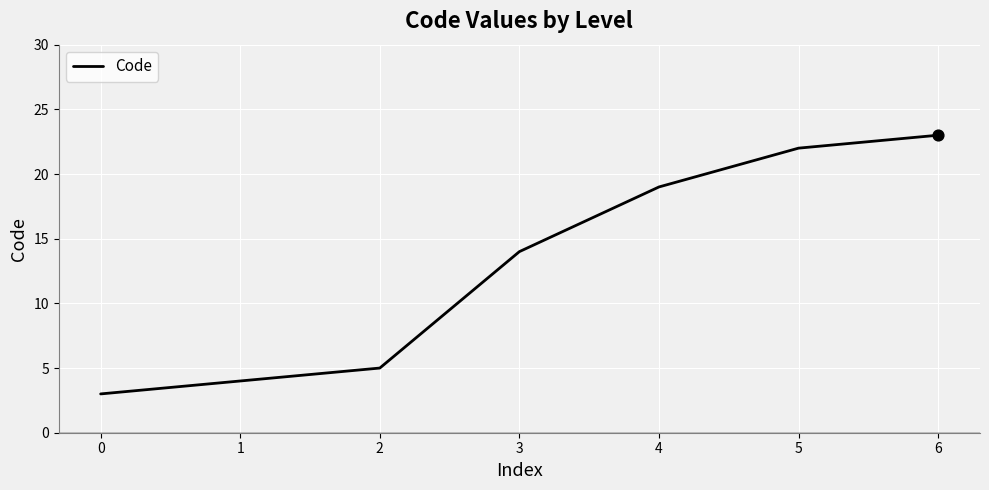

What is the change in value from 2 to 3?

+9